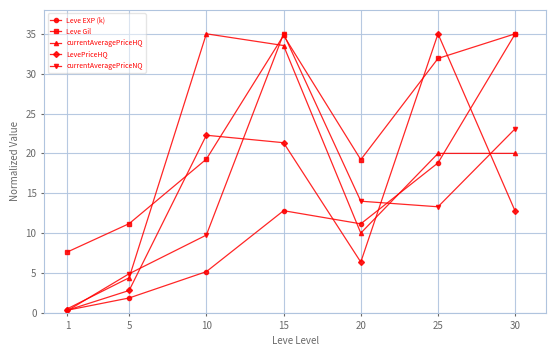

What are all the series names shown in the legend?

Leve EXP (k), Leve Gil, currentAveragePriceHQ, LevePriceHQ, currentAveragePriceNQ